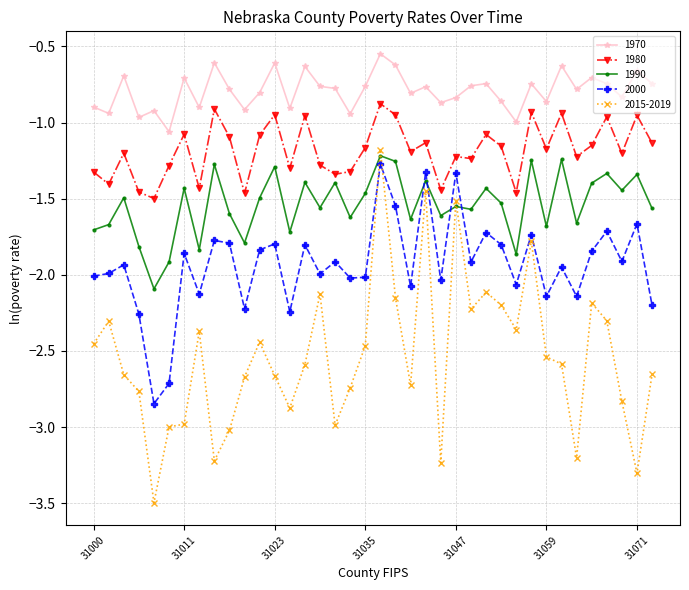

What is the value of the 1970 point at the 9th from the left?

-0.6